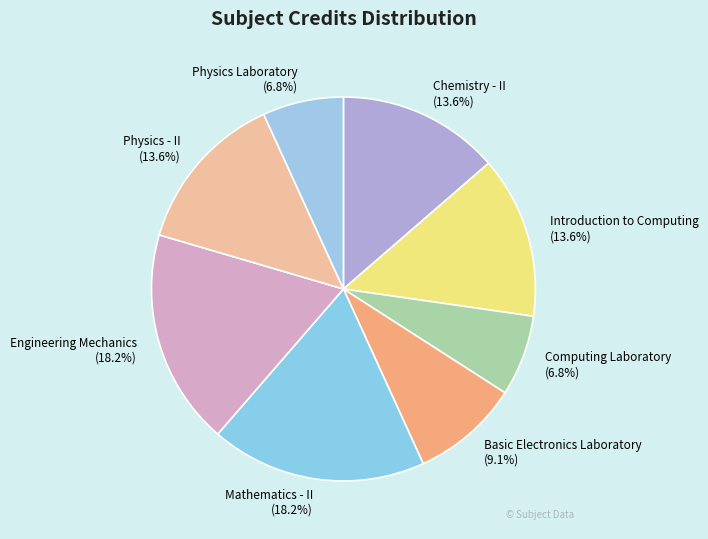

To the nearest percent, what is the difference between the Mathematics - II and Basic Electronics Laboratory slice percentages?

9%